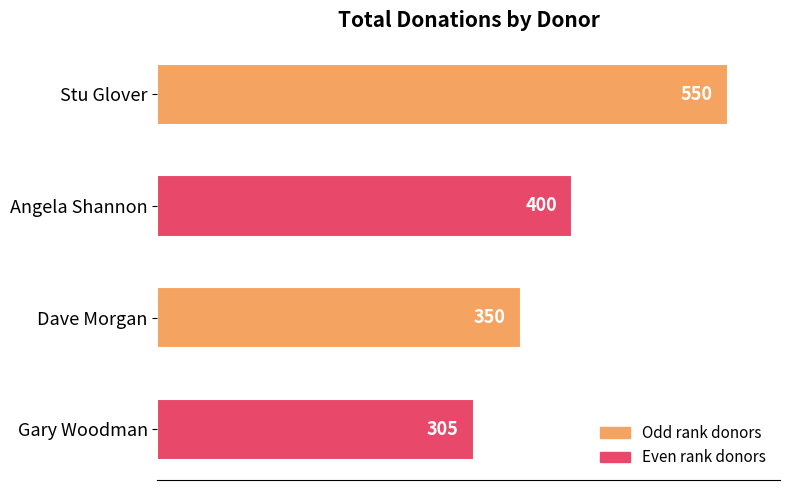

True or false: the data shows 683 at Angela Shannon.

False